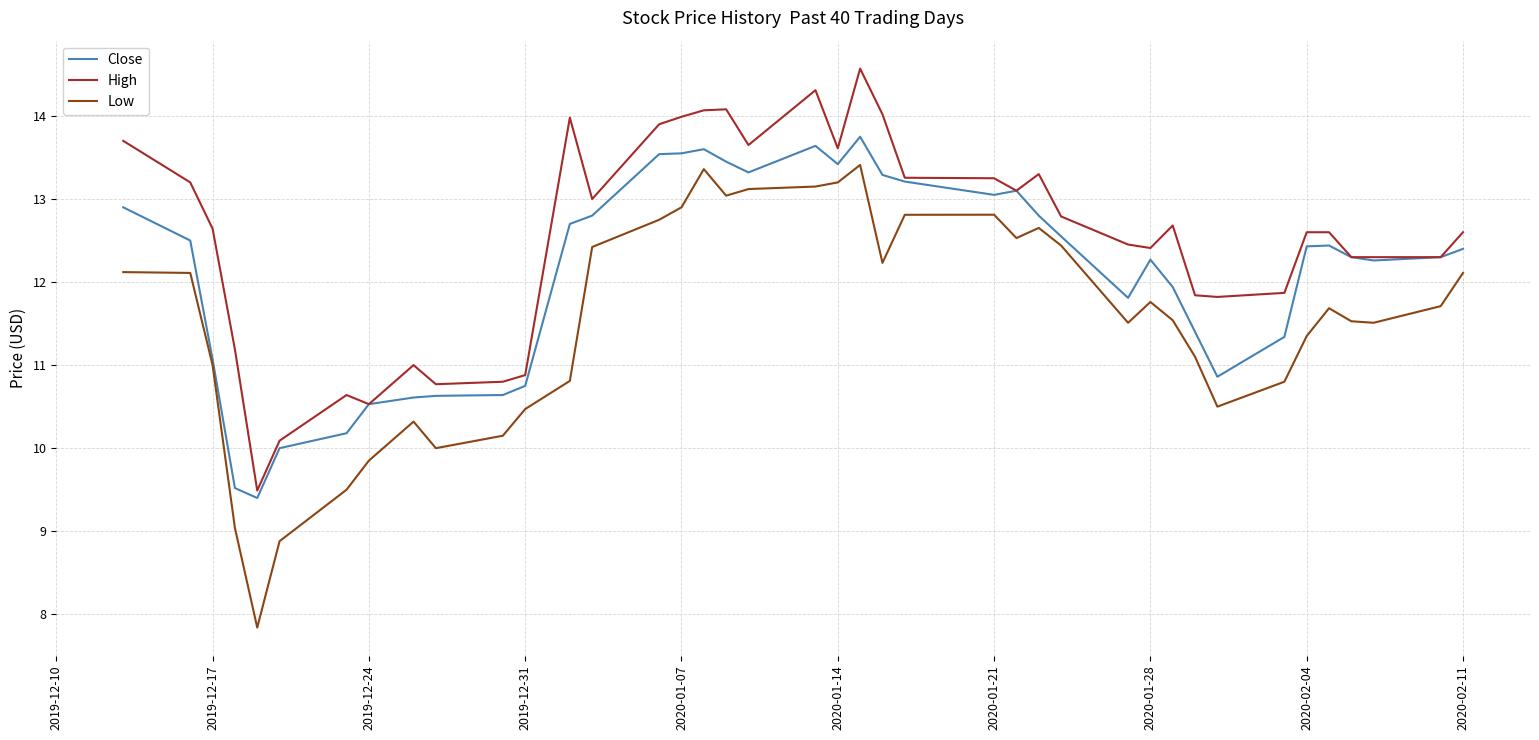

Rank the series by their maximum value, from lowest to highest.

Low, Close, High